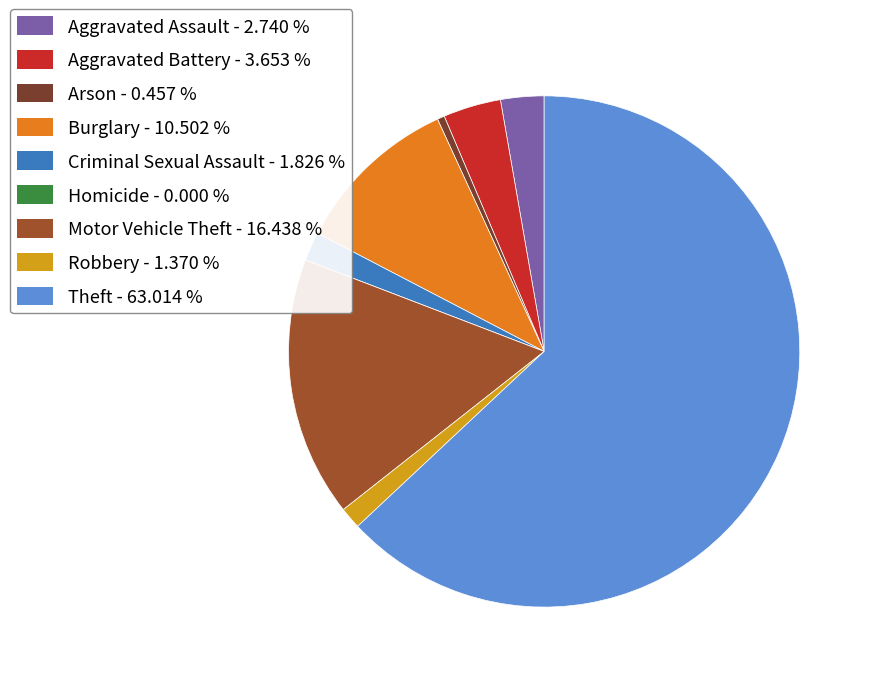

Does Criminal Sexual Assault account for over 50% of the chart?

No